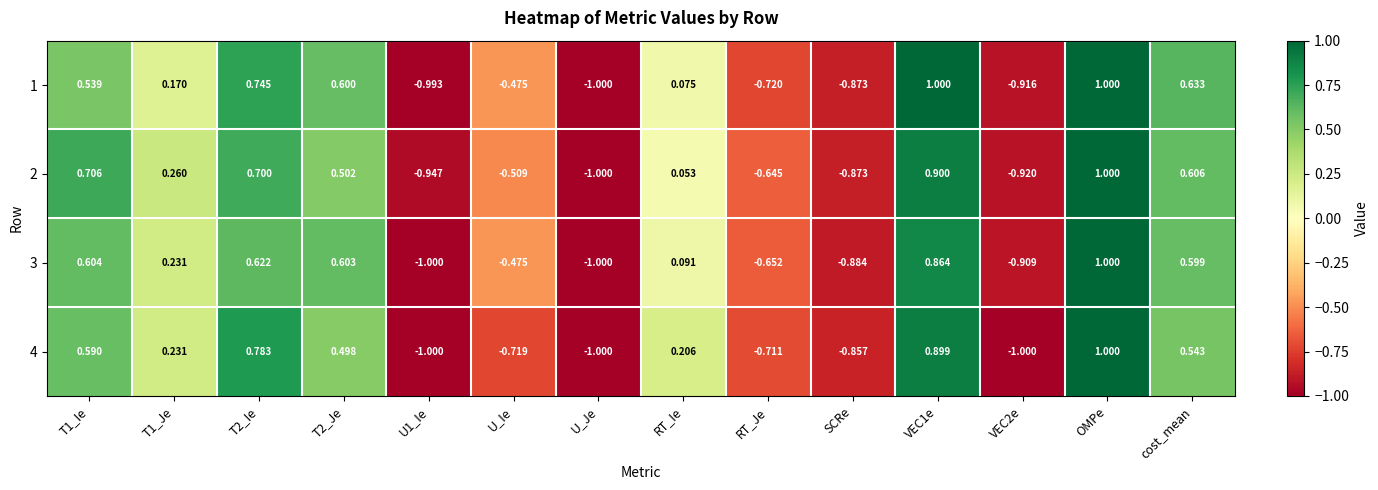

At which label is 4 closest to 0?

RT_Ie